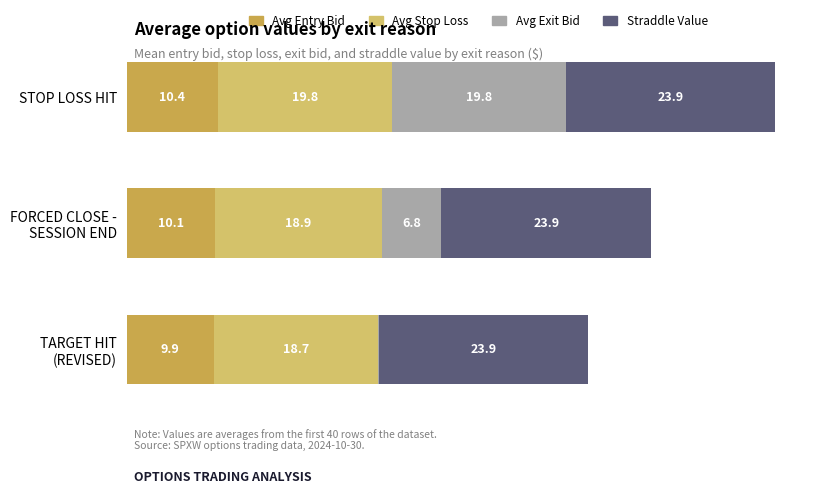

At which category is the sum across all series the highest?

STOP LOSS HIT